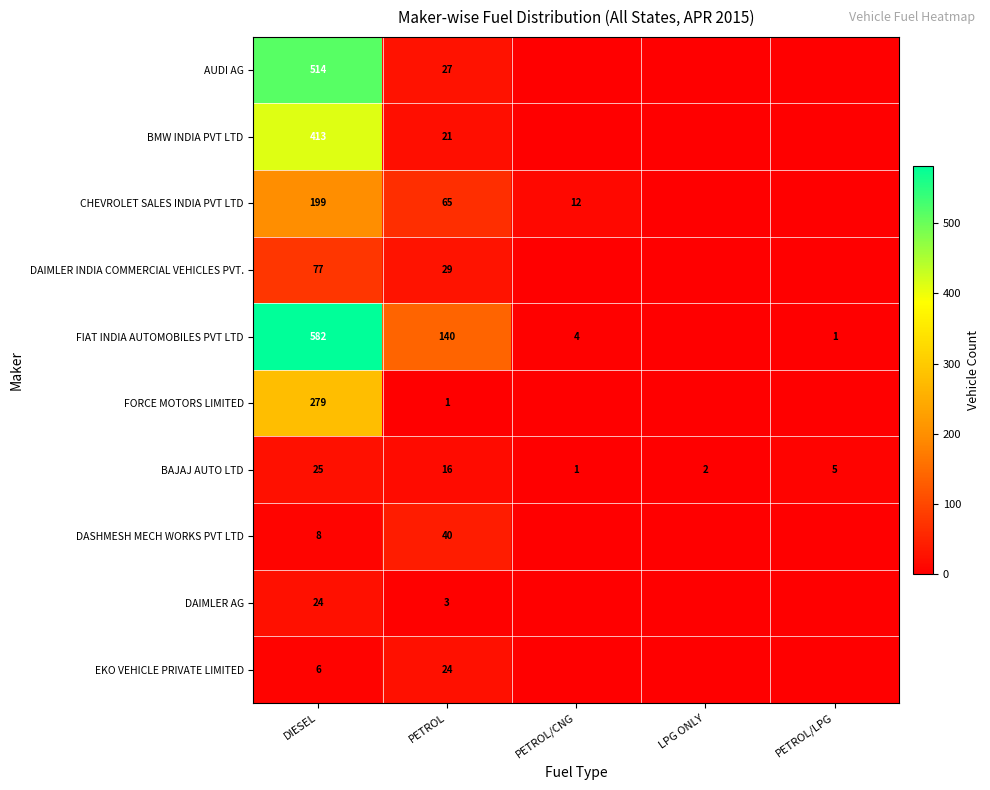

True or false: DAIMLER AG has a value of 3 at PETROL.

True